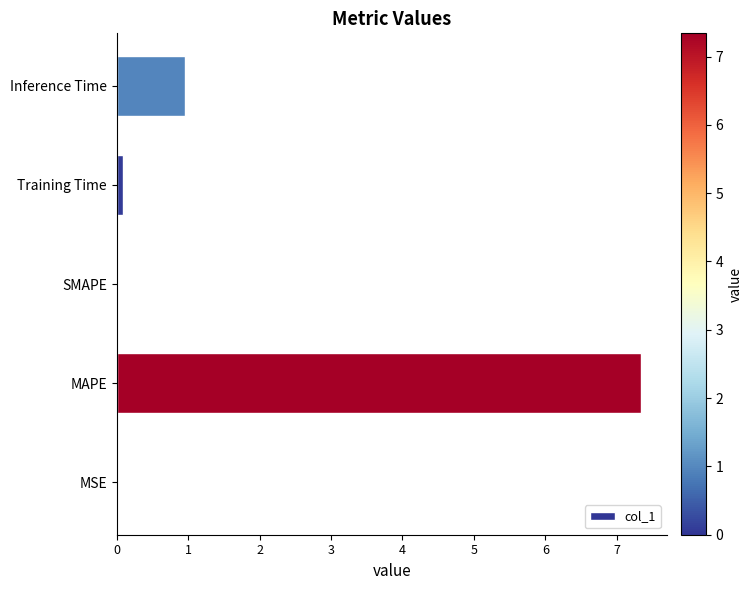

How many data points does each series have?

5